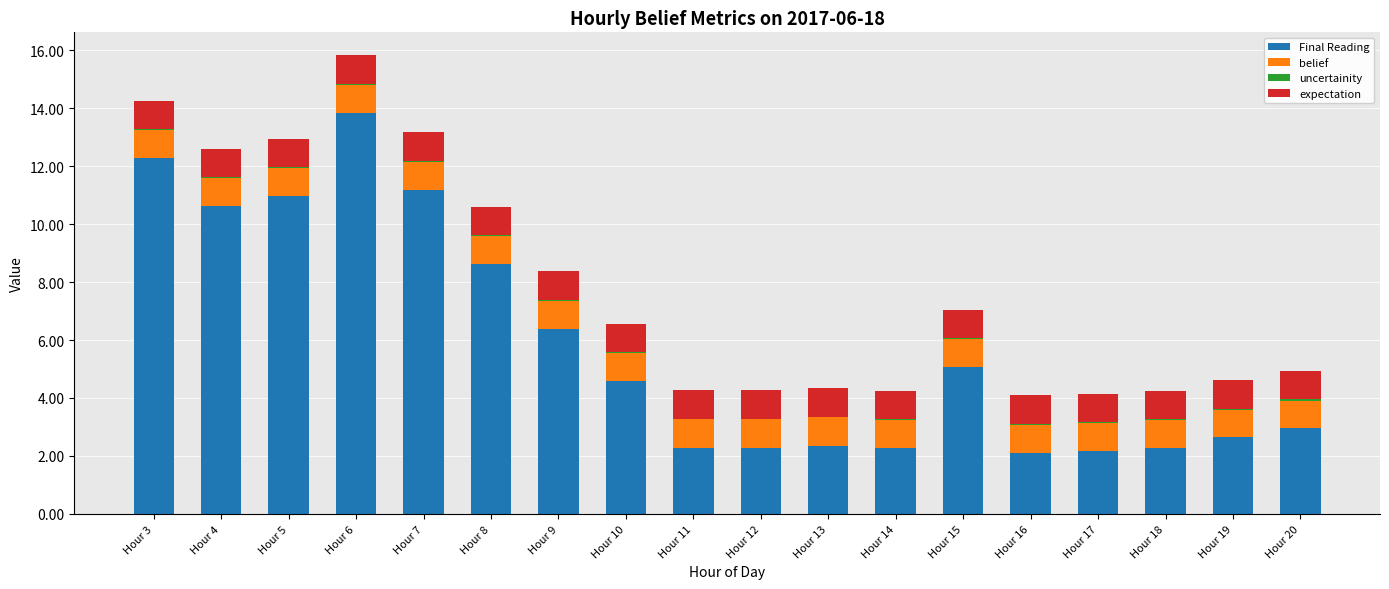

Where is Final Reading nearest to the value 7?

Hour 9